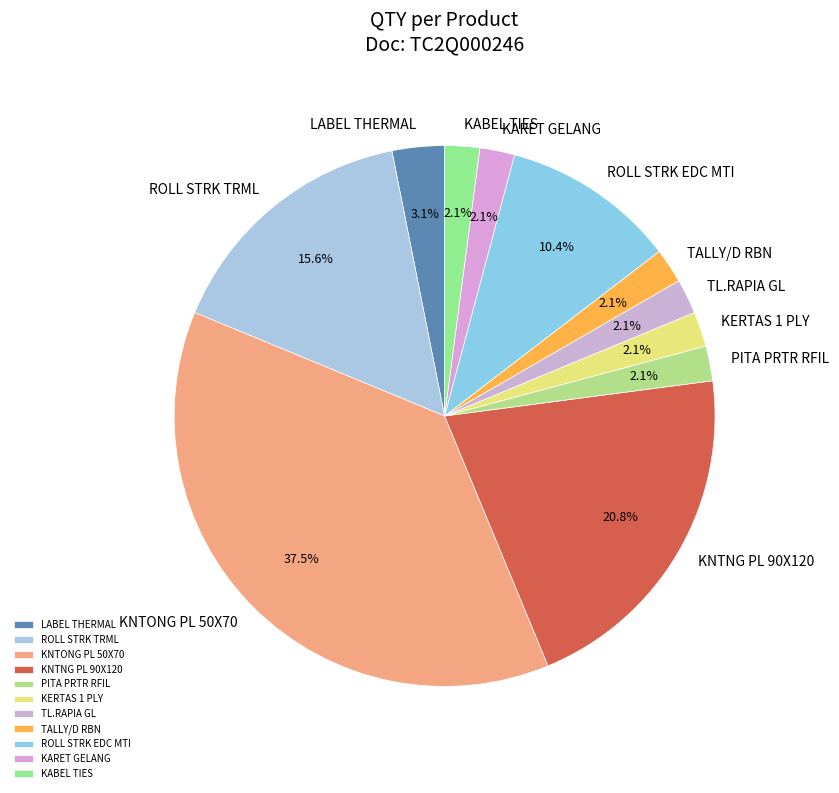

Which category has the biggest portion of the pie?

KNTONG PL 50X70